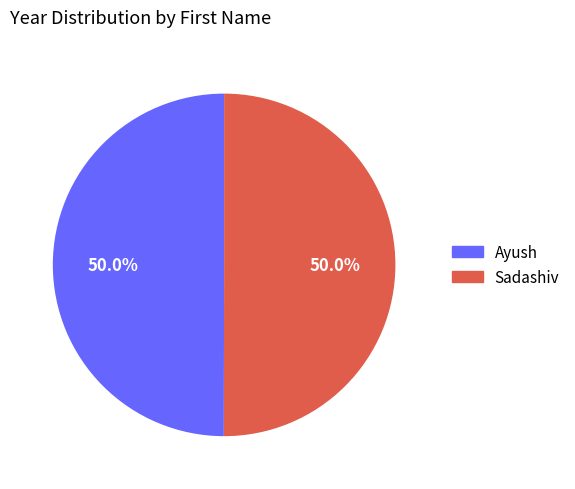

To the nearest percent, what is the average slice percentage?

50%